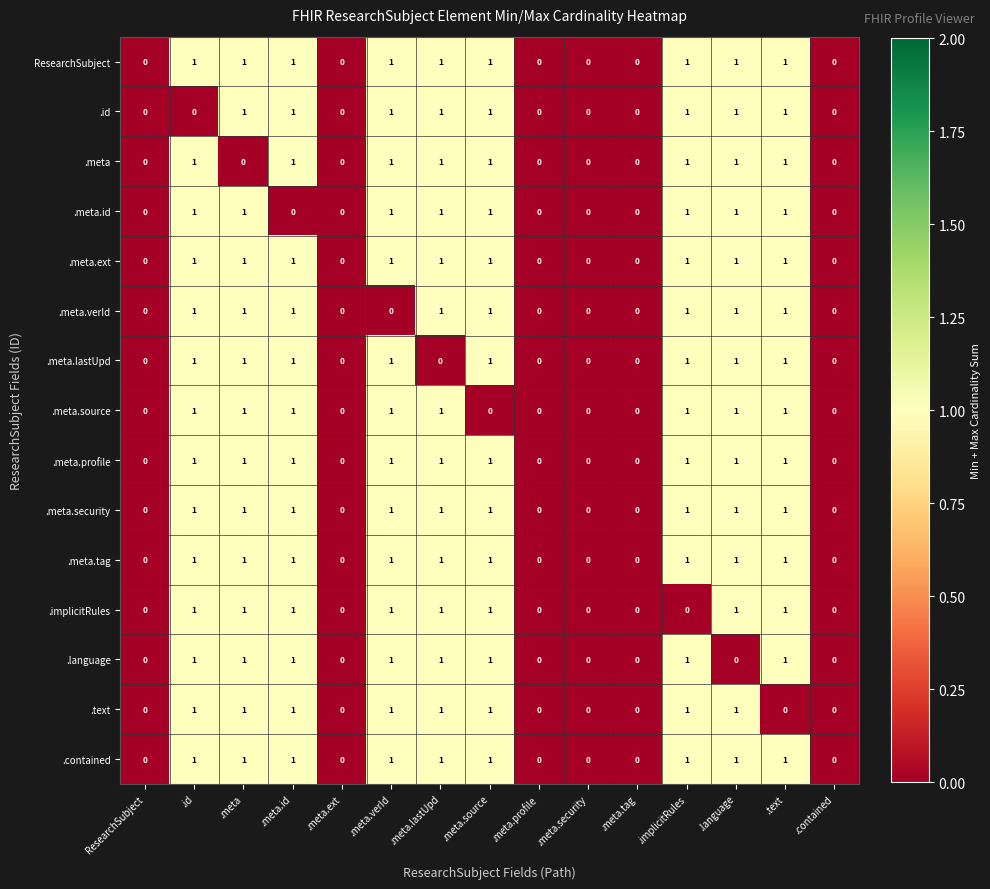

What is the sum of all .meta.tag values?

9